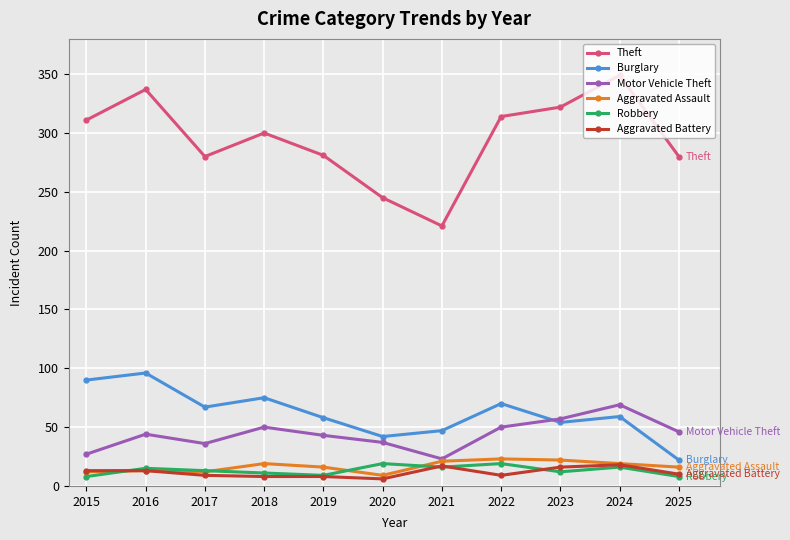

How many interior local peaks does the Theft series have?

3